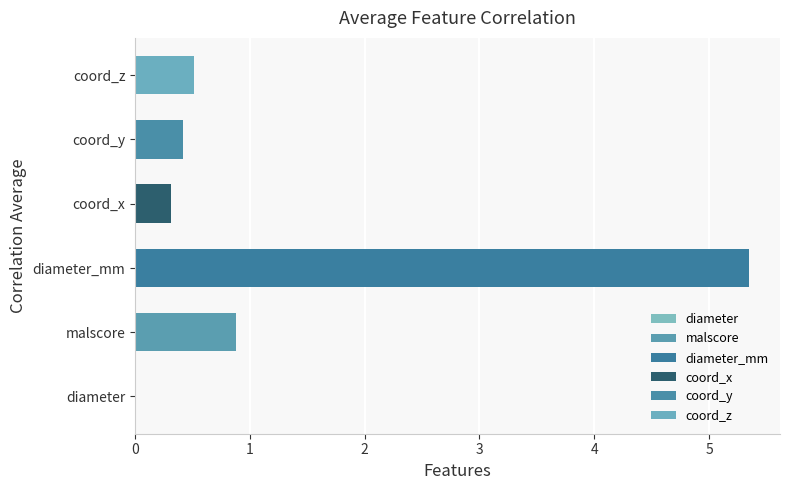

What is the change in value from malscore to coord_z?

-0.4